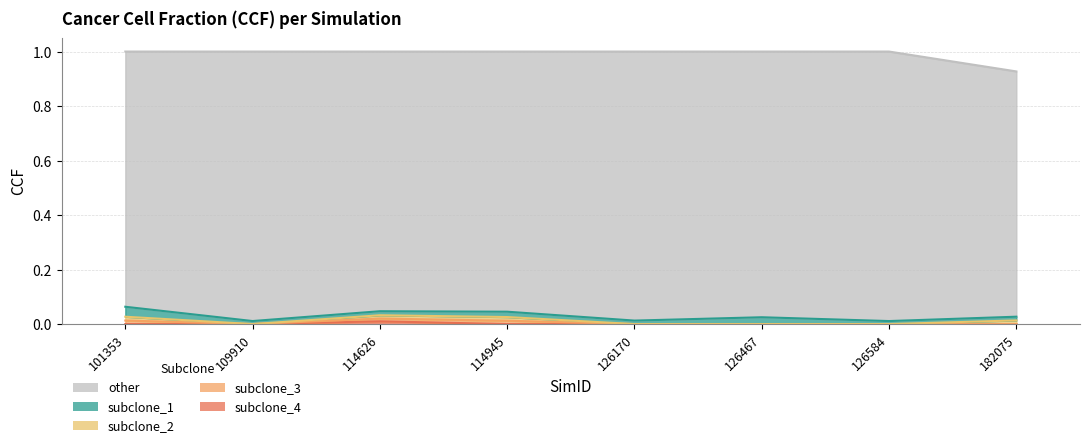

Which series has the largest total across all categories?

other